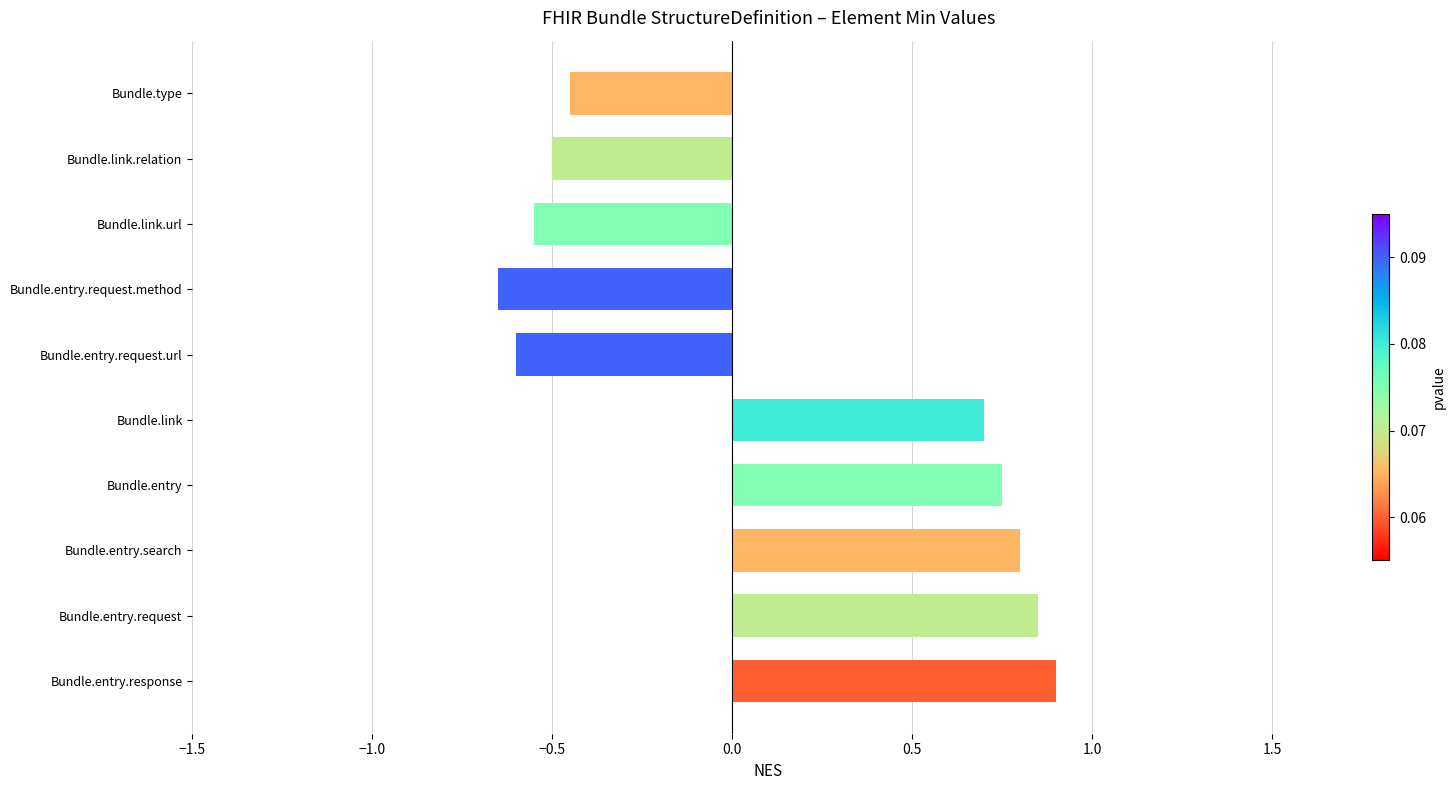

List the labels in order of value, largest first.

Bundle.entry.response, Bundle.entry.request, Bundle.entry.search, Bundle.entry, Bundle.link, Bundle.type, Bundle.link.relation, Bundle.link.url, Bundle.entry.request.url, Bundle.entry.request.method